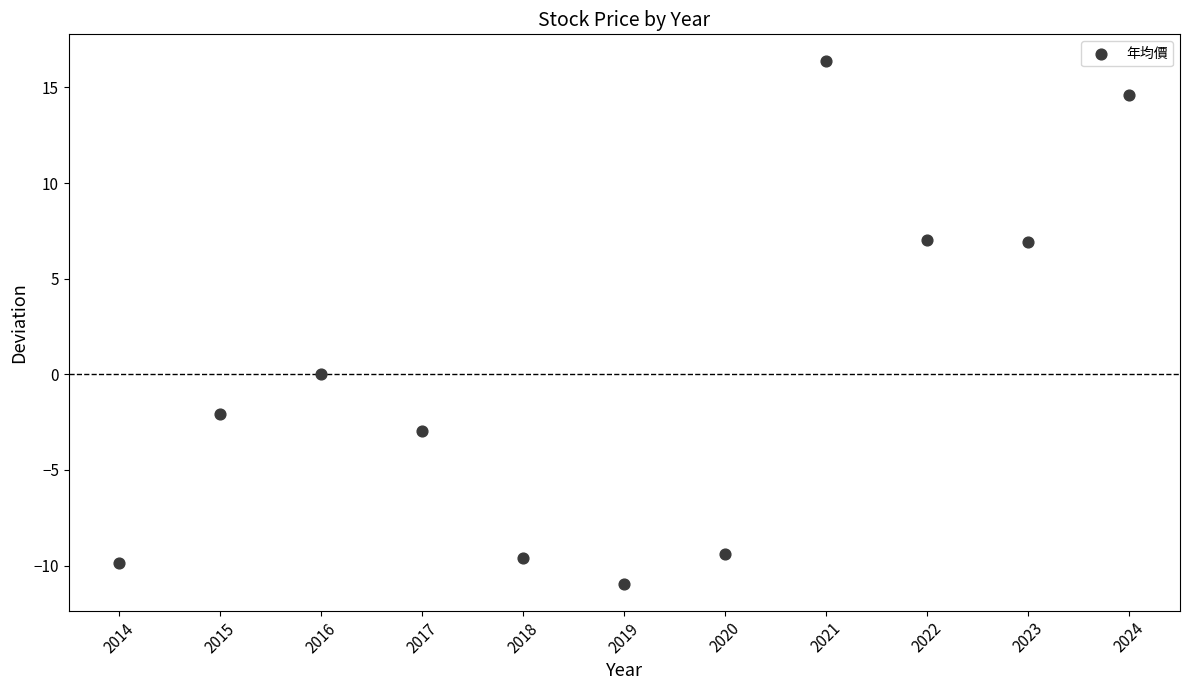

What is the range of Y values (max minus min)?

27.4